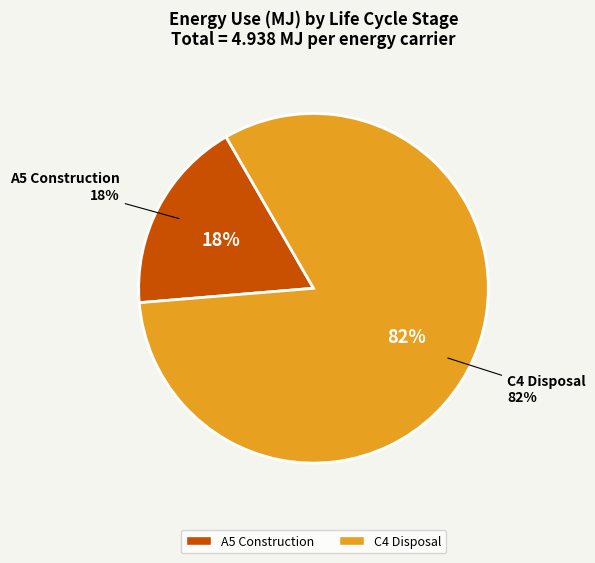

Is there a majority slice in this chart?

Yes